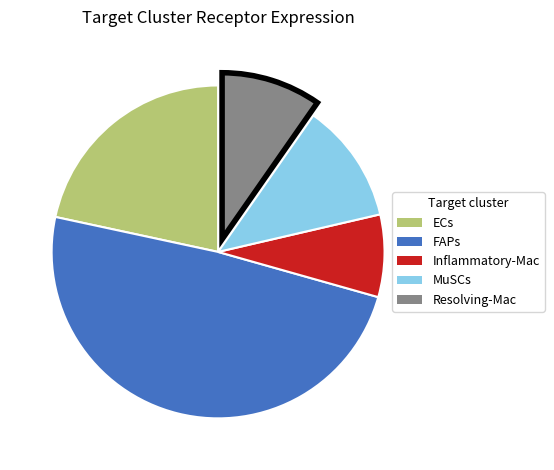

The ECs slice represents 22% of the pie. True or false?

True